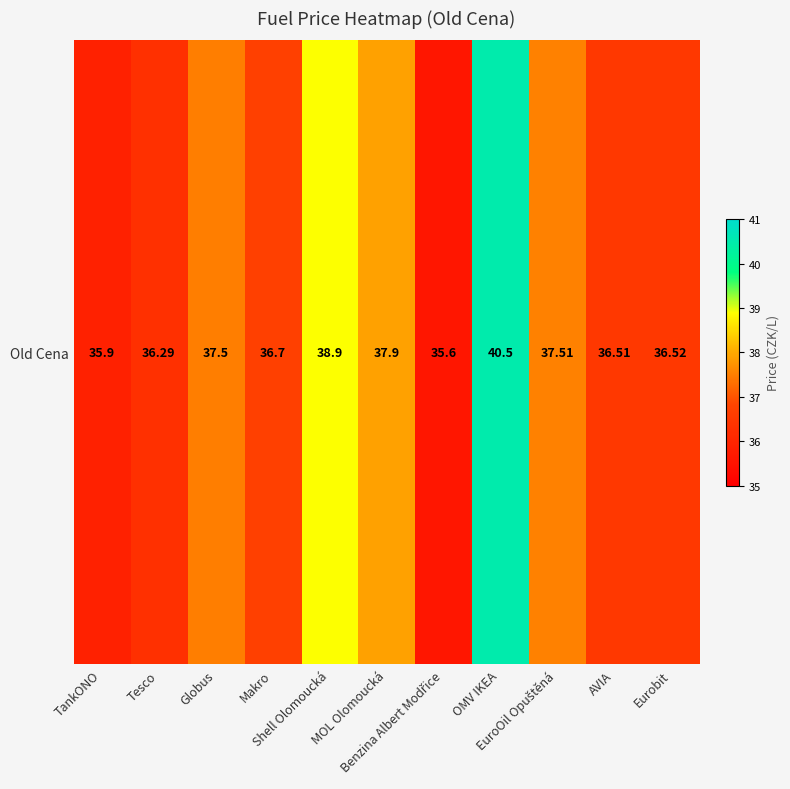

Approximately how many times larger is the value at MOL Olomoucká compared to Shell Olomoucká?

1.0